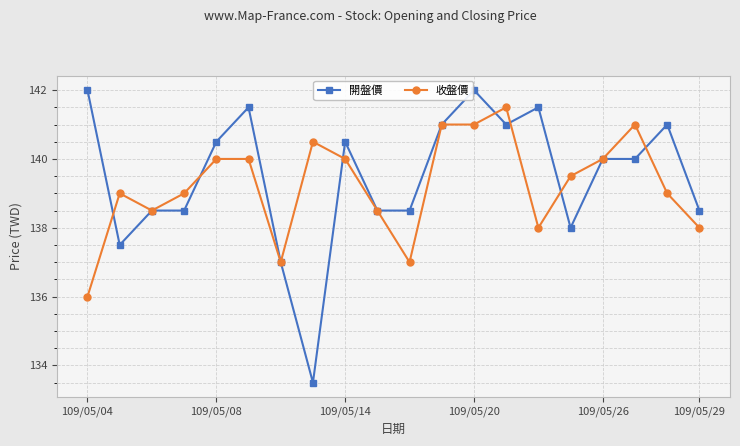

What is the maximum value shown in the chart?

142.0